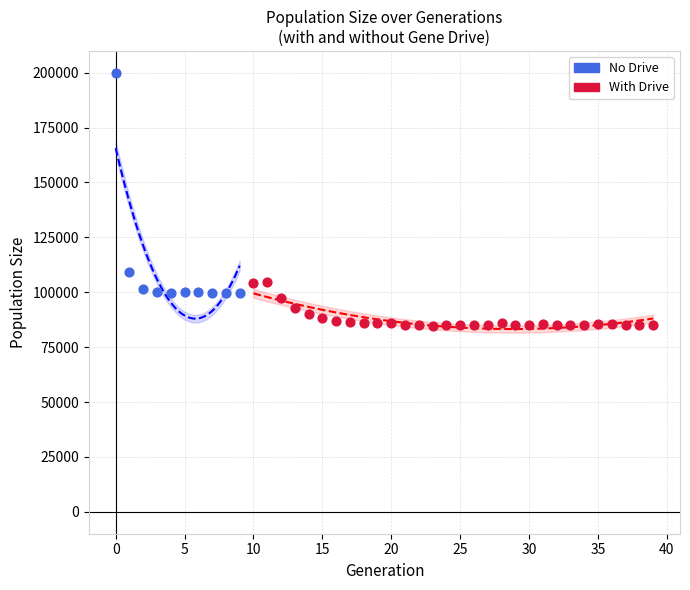

Which series reaches the minimum Y coordinate?

With Drive